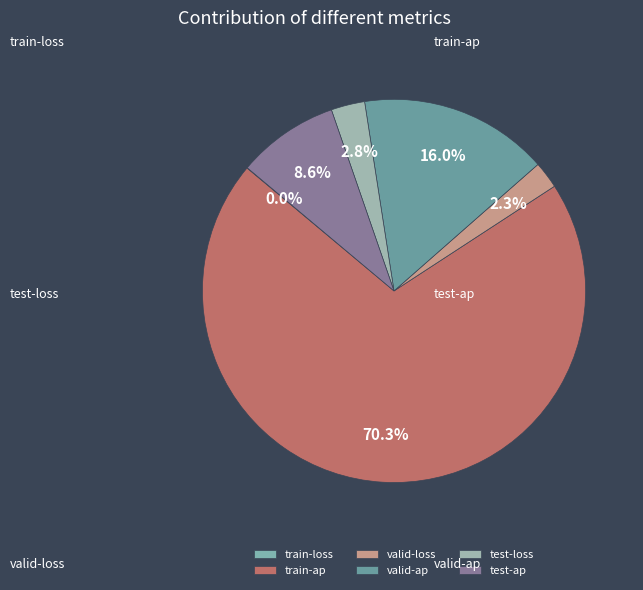

The test-ap slice represents 17% of the pie. True or false?

False